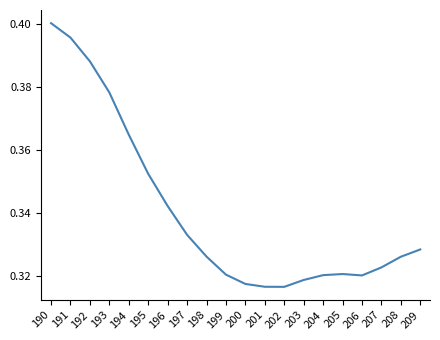

Is it true that the value at 193 is 0.4?

True